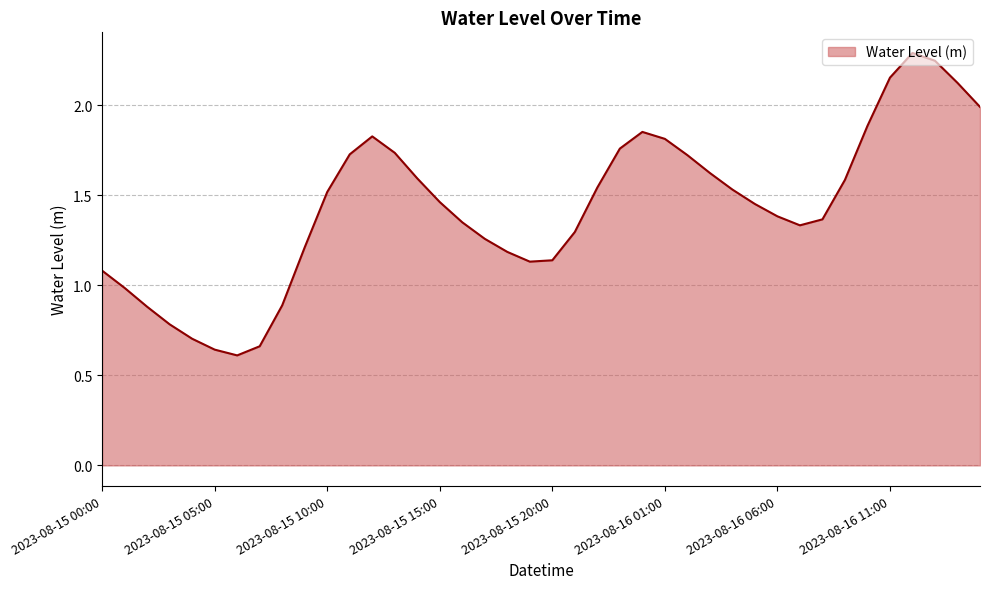

What is the greatest value displayed?

2.3